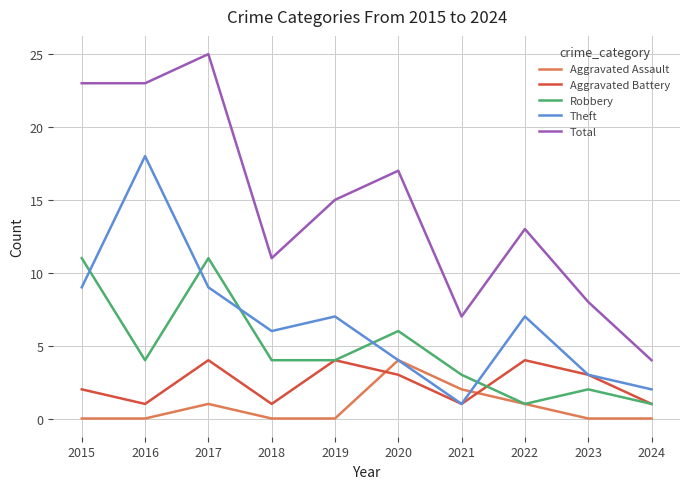

At which label does Robbery first exceed 4?

2015